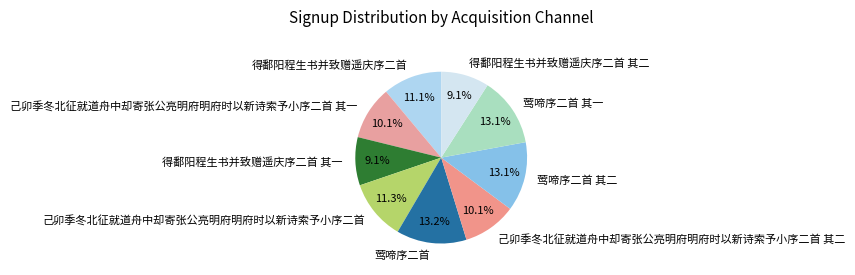

To the nearest percent, what is the difference between the largest and smallest slice percentages?

4%